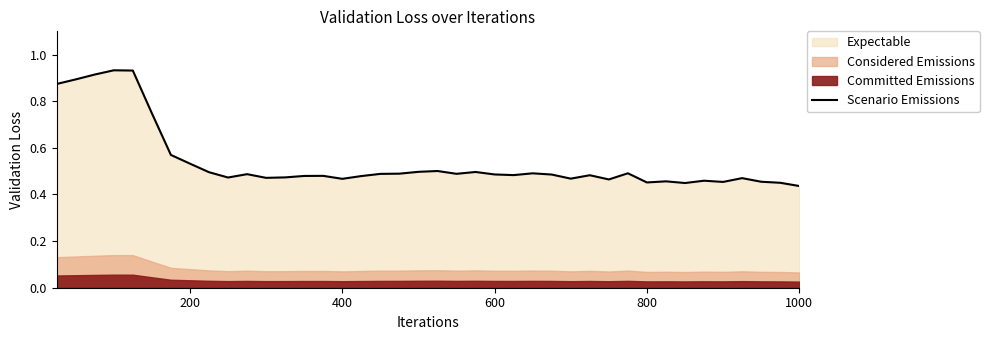

True or false: Scenario Emissions has a value of 0.7 at 800.

False